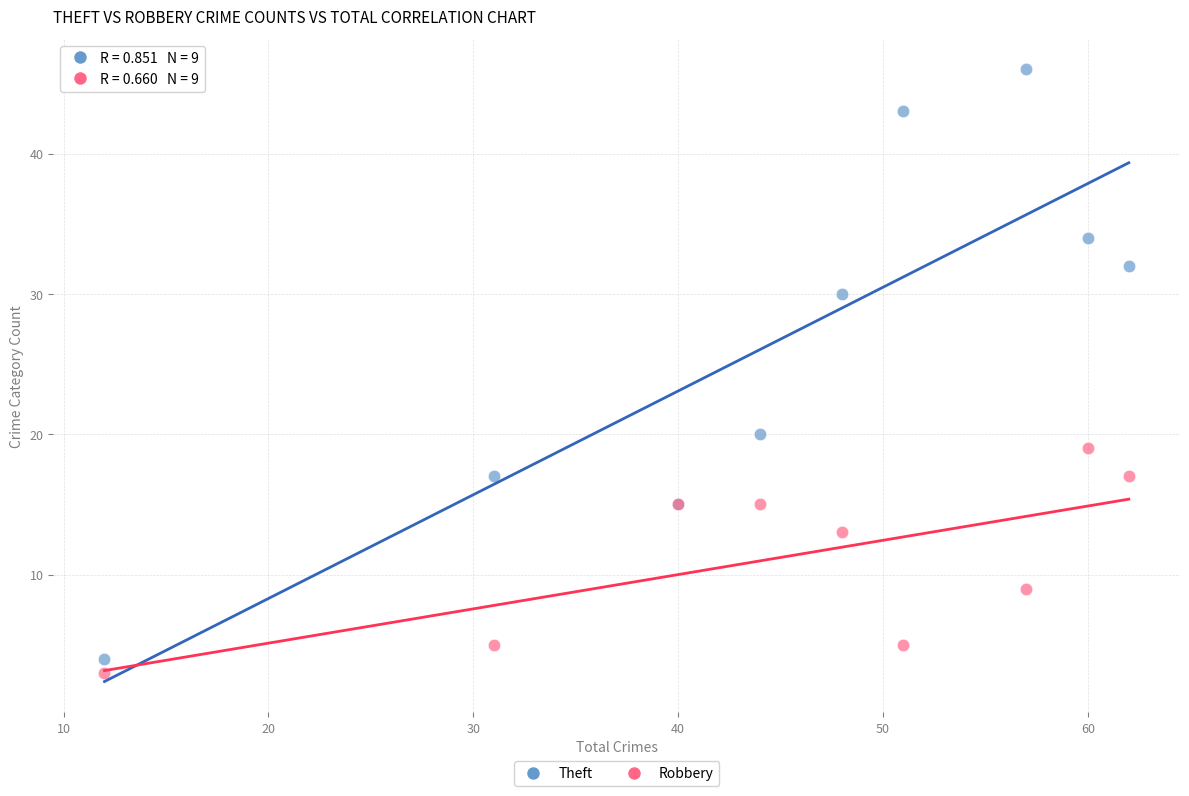

Across all series, what Y value is closest to 24?

20